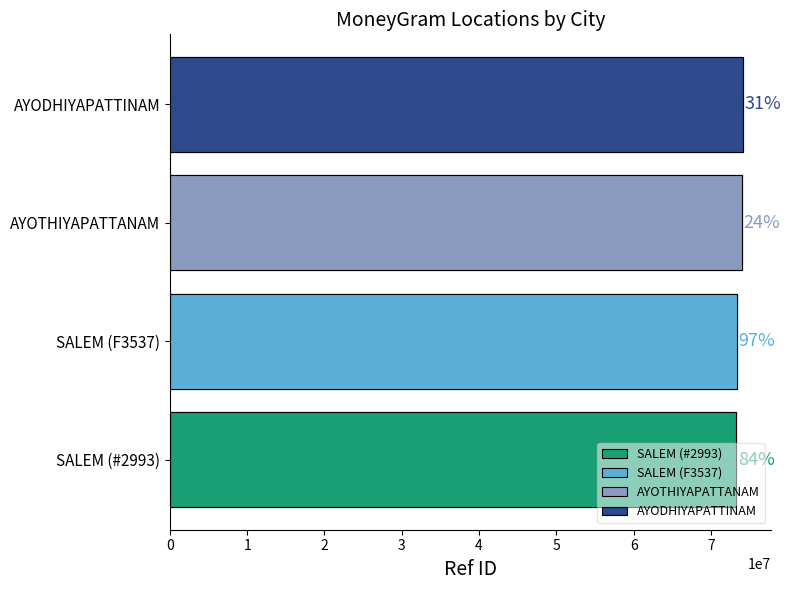

What is the label of the 3rd bar from the left?

AYOTHIYAPATTANAM